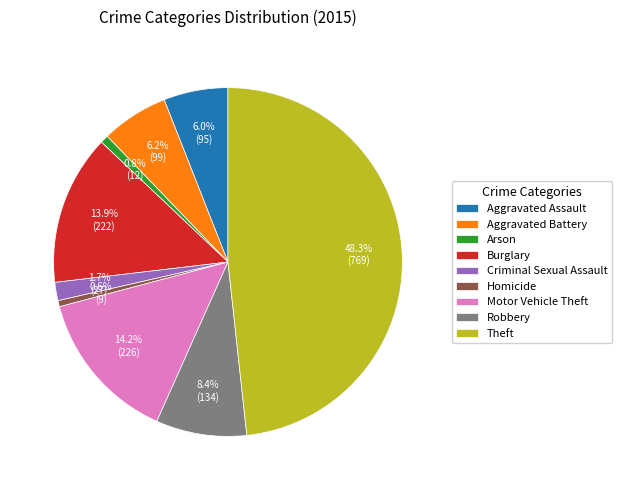

True or false: Motor Vehicle Theft accounts for 14% of the total.

True